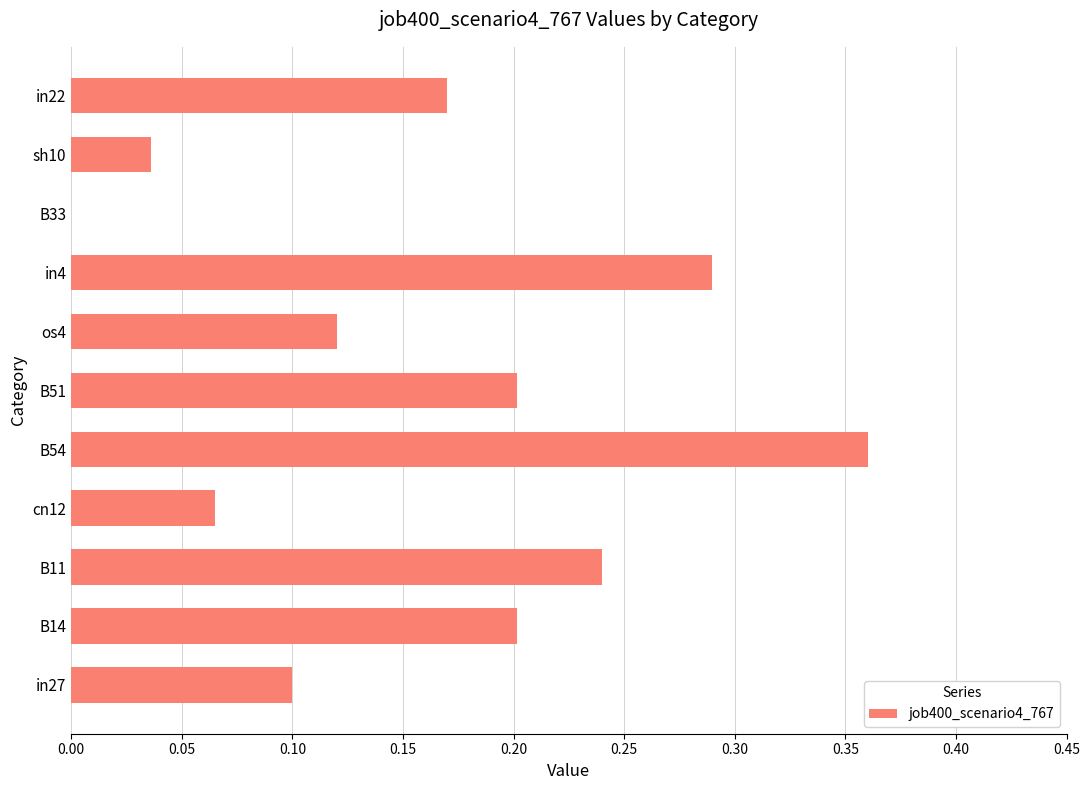

Is it true that the value at B51 is 0.1?

False